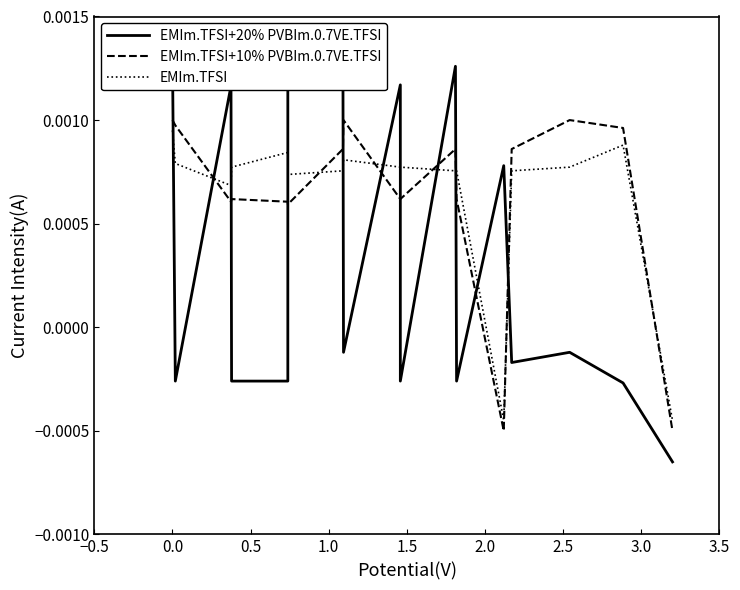

True or false: EMIm.TFSI+20% PVBIm.0.7VE.TFSI has a value of 0.0 at 10.

False